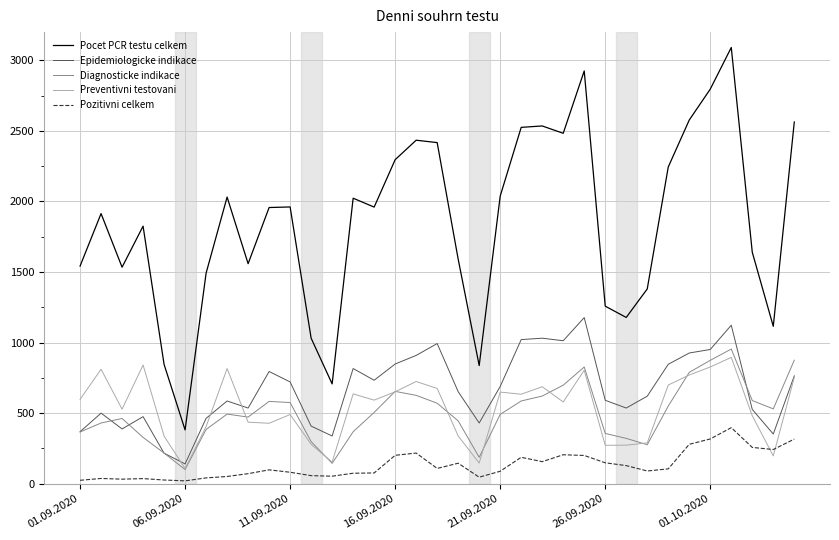

True or false: Preventivni testovani has more than 0 interior local peaks.

True